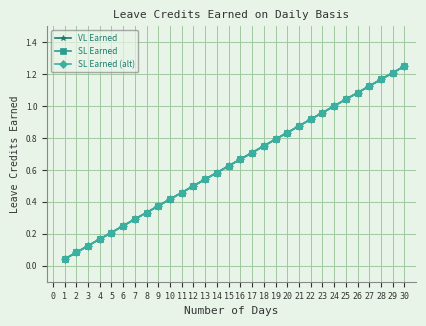

Is this an area chart (filled region under the line)?

No